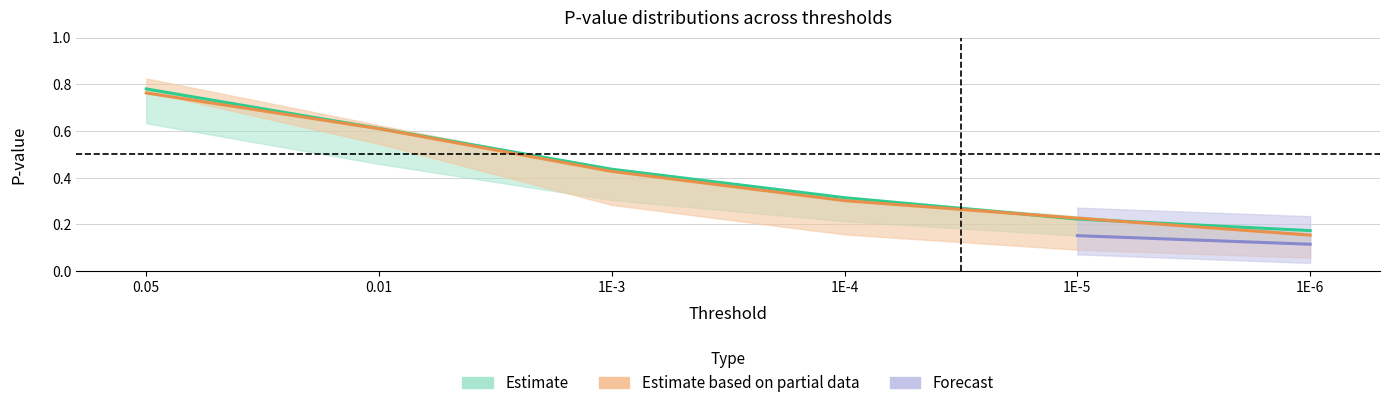

The kernel_MB_pval series shows 0.2 at 1E-4. True or false?

False